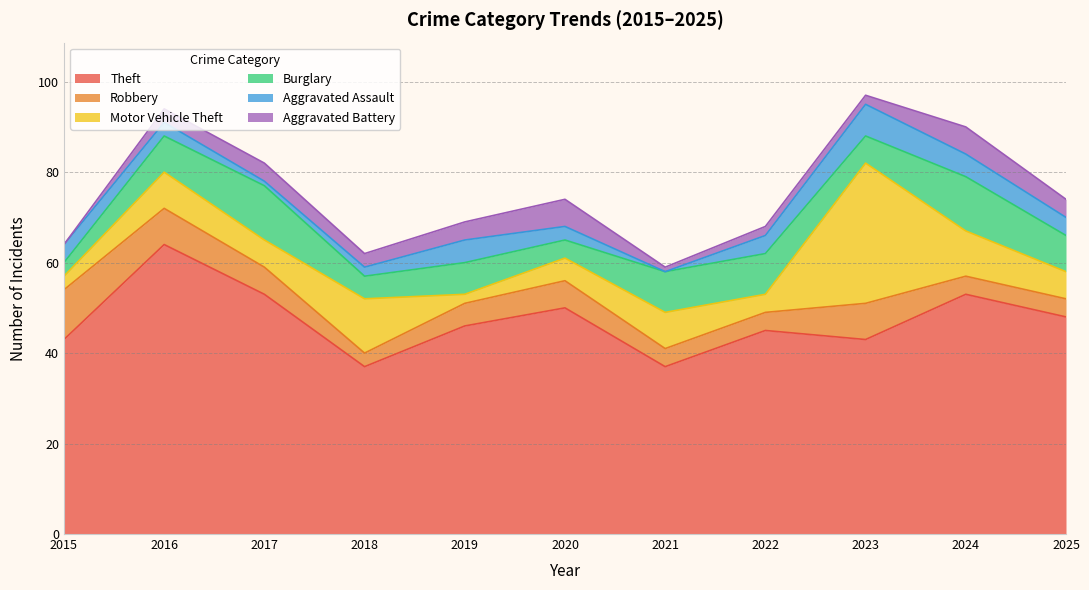

True or false: Motor Vehicle Theft has a value of 14 at 2024.

False